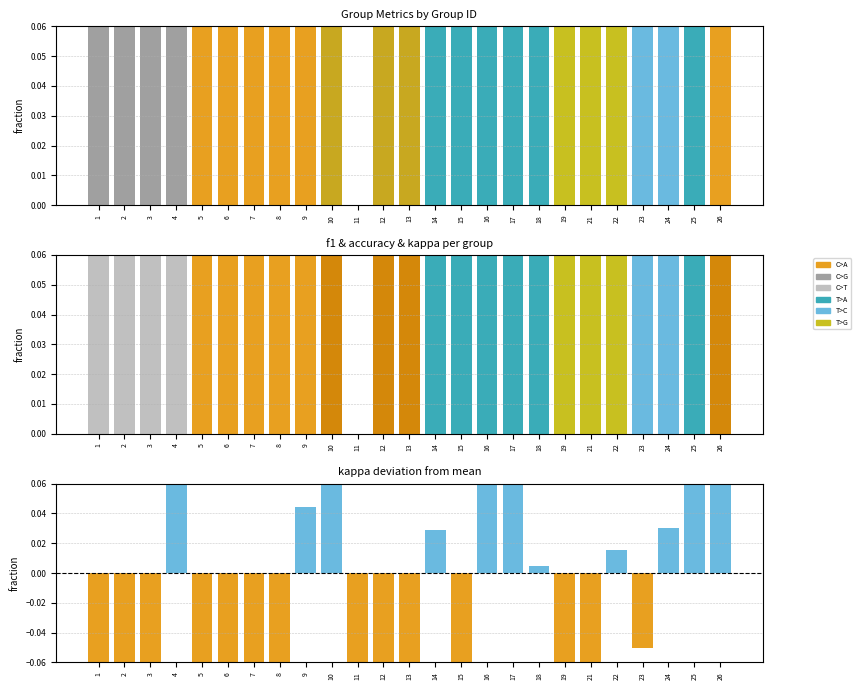

What is the difference between the highest and lowest values at 14?

0.5